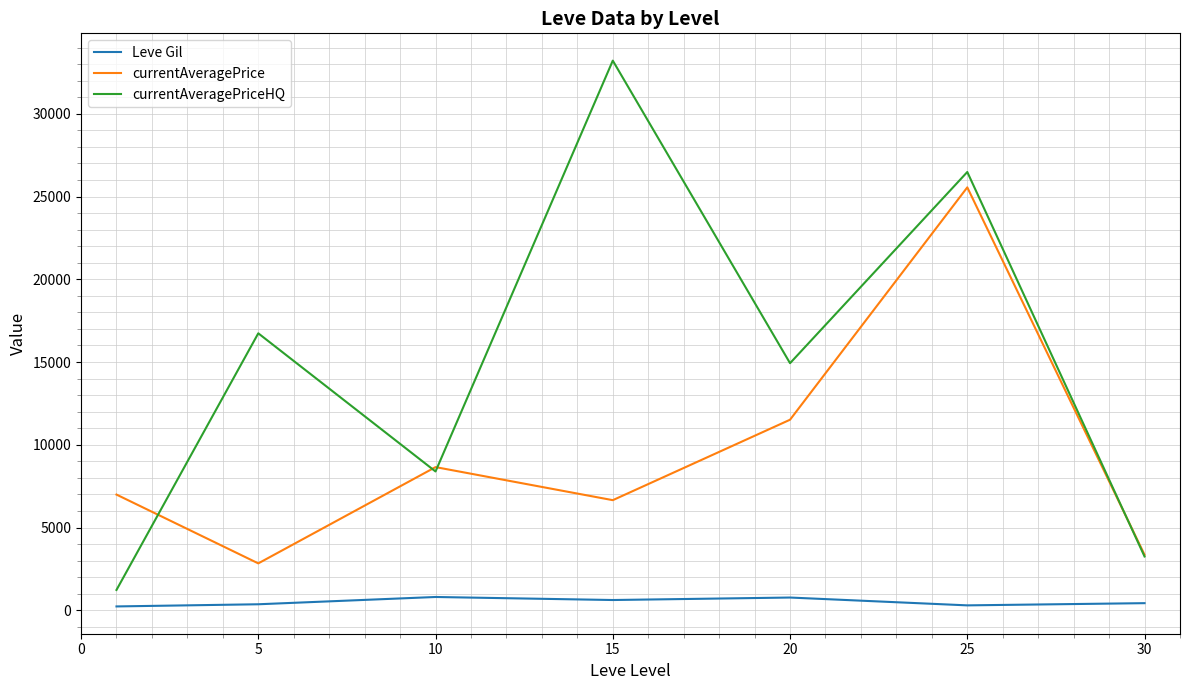

How many categories are shown in the chart?

7